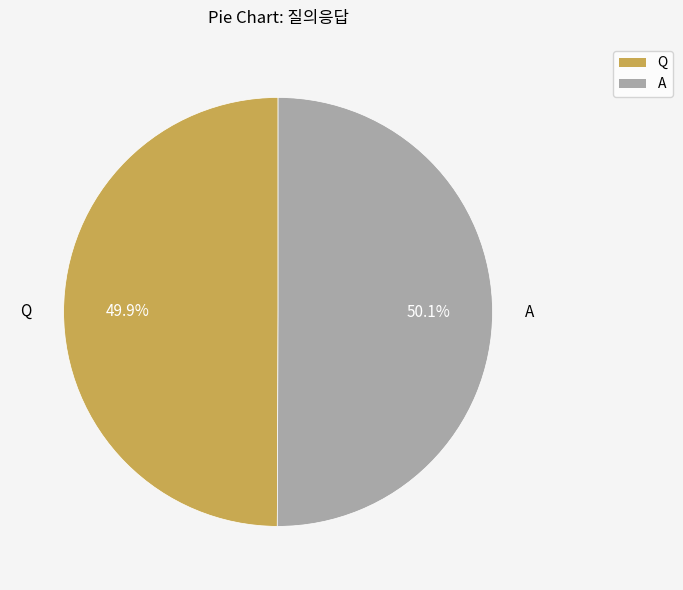

How many slices are in this pie chart?

2